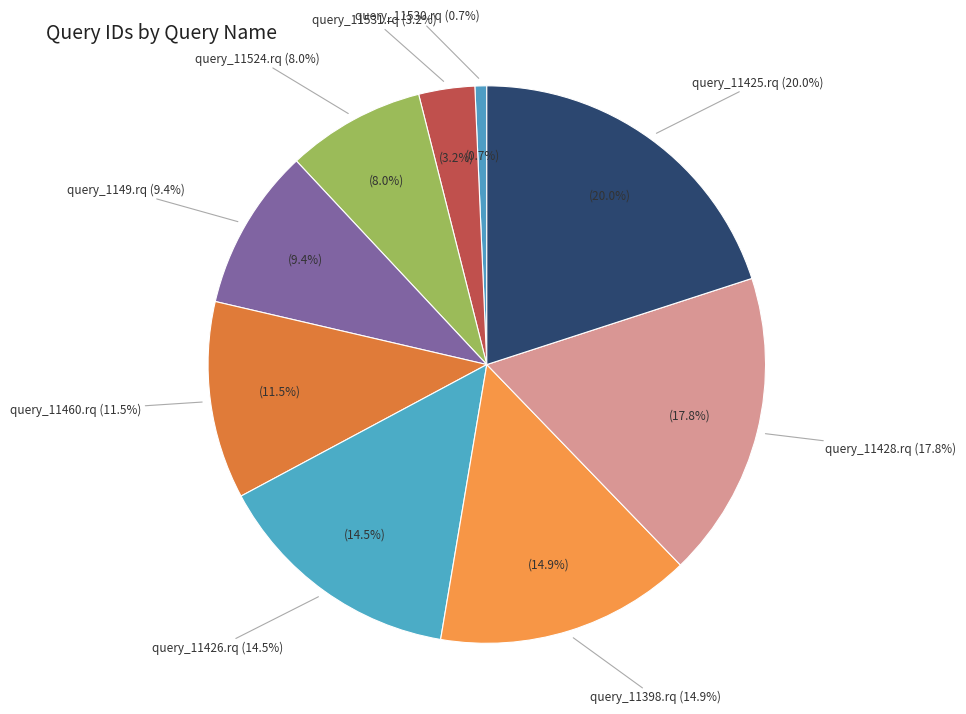

What percentage is the query_11426.rq slice, to the nearest percent?

15%